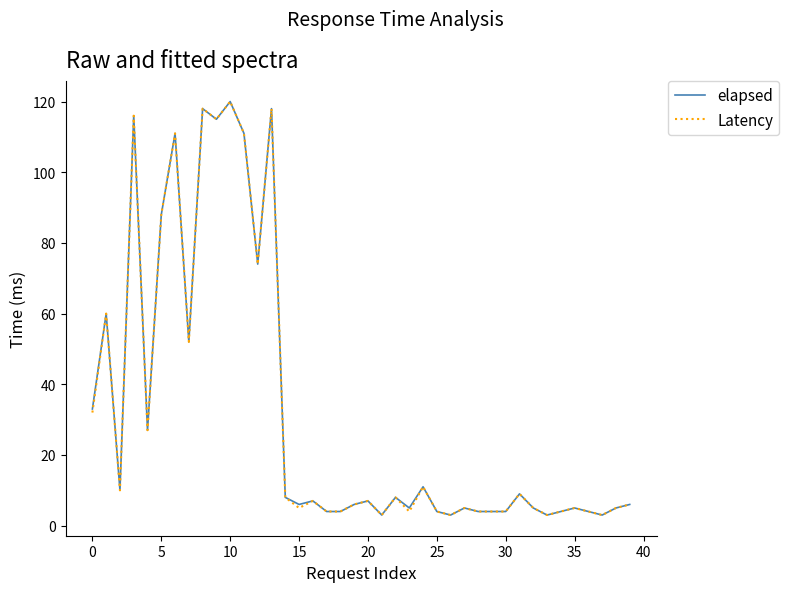

True or false: Latency has more than 0 interior local peaks.

True